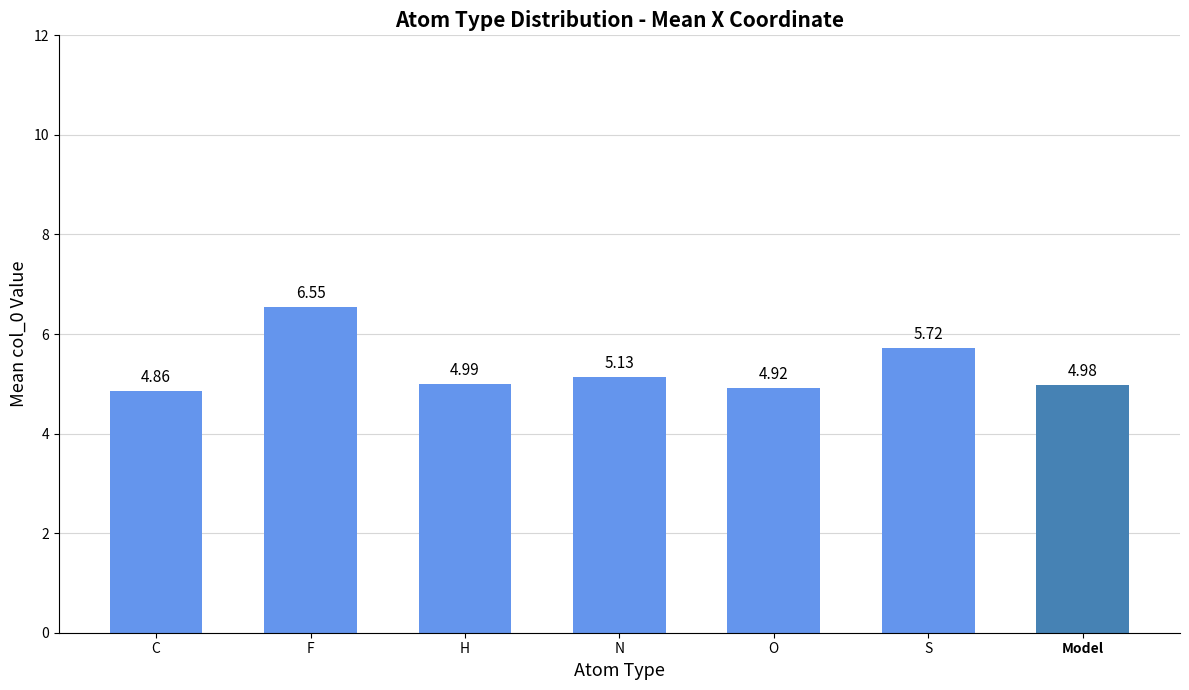

What is the difference between the values at C and O?

0.1